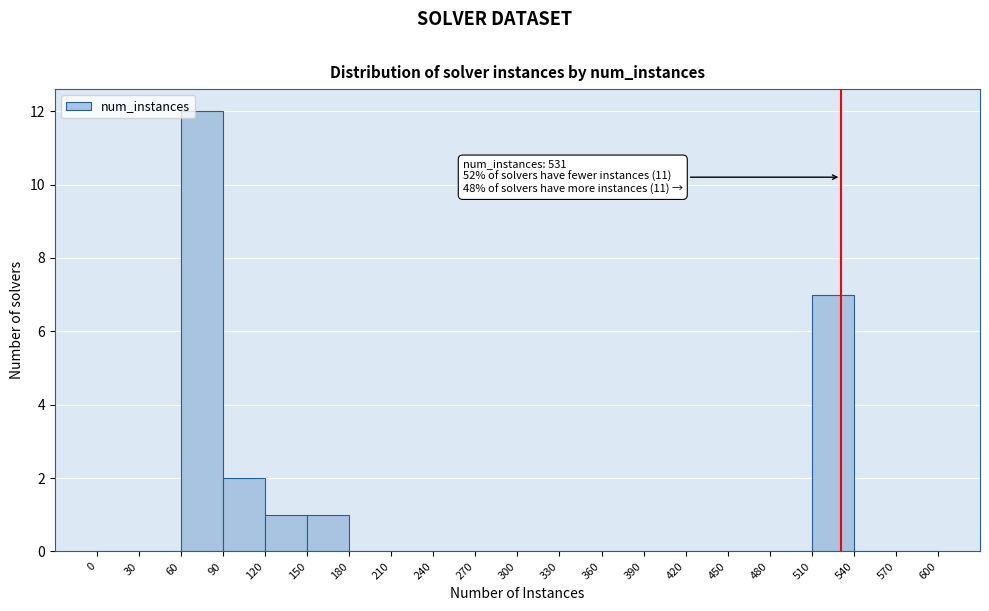

Which range on the x-axis has the tallest bar?

60 to 90